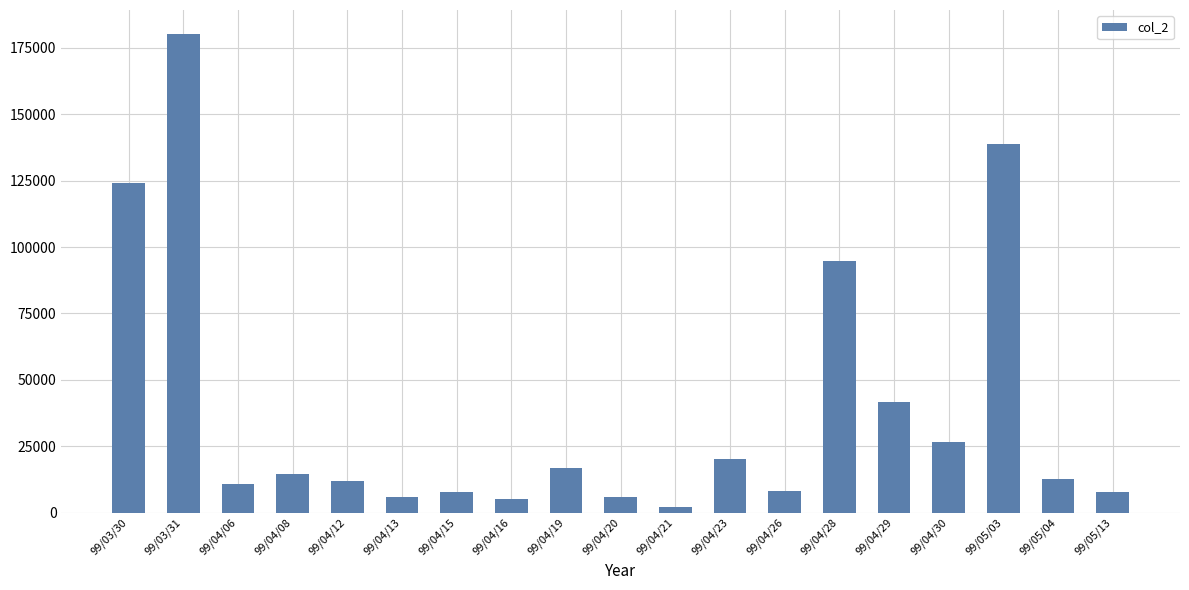

The value at 99/05/04 is 12650. True or false?

True